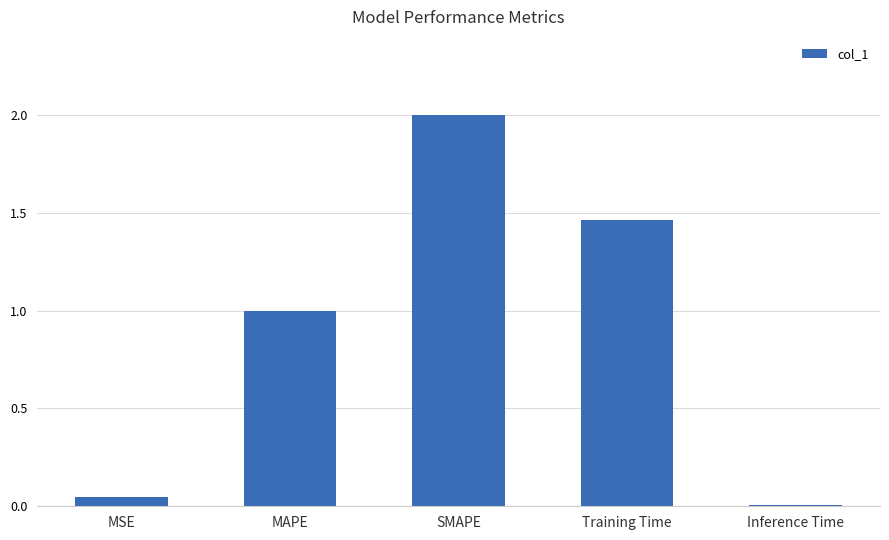

The chart shows a value of 3.3 at SMAPE. True or false?

False